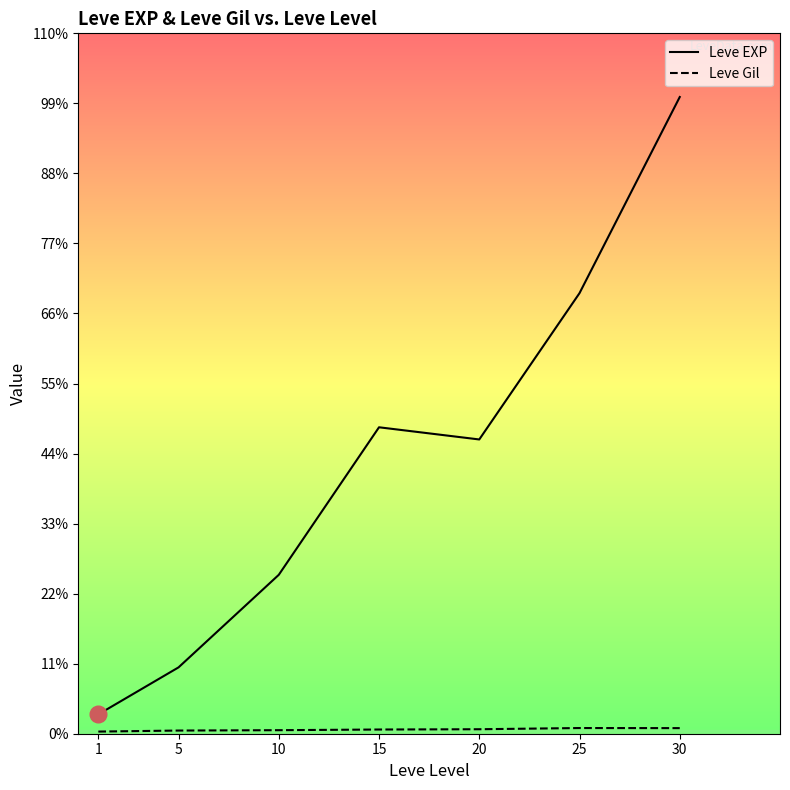

True or false: Leve EXP and Leve Gil intersect in this chart.

False